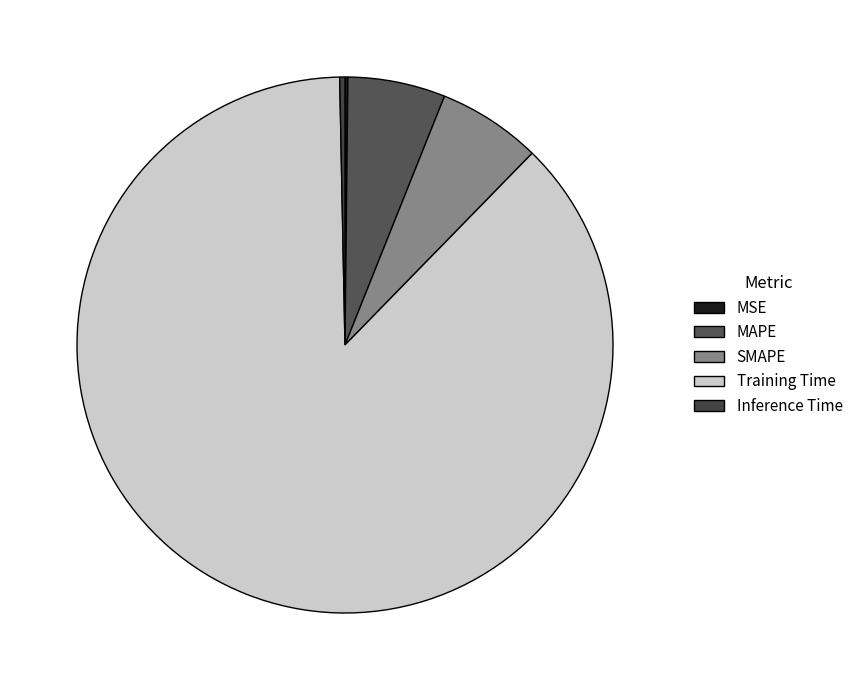

To the nearest percent, what portion does SMAPE represent?

6%